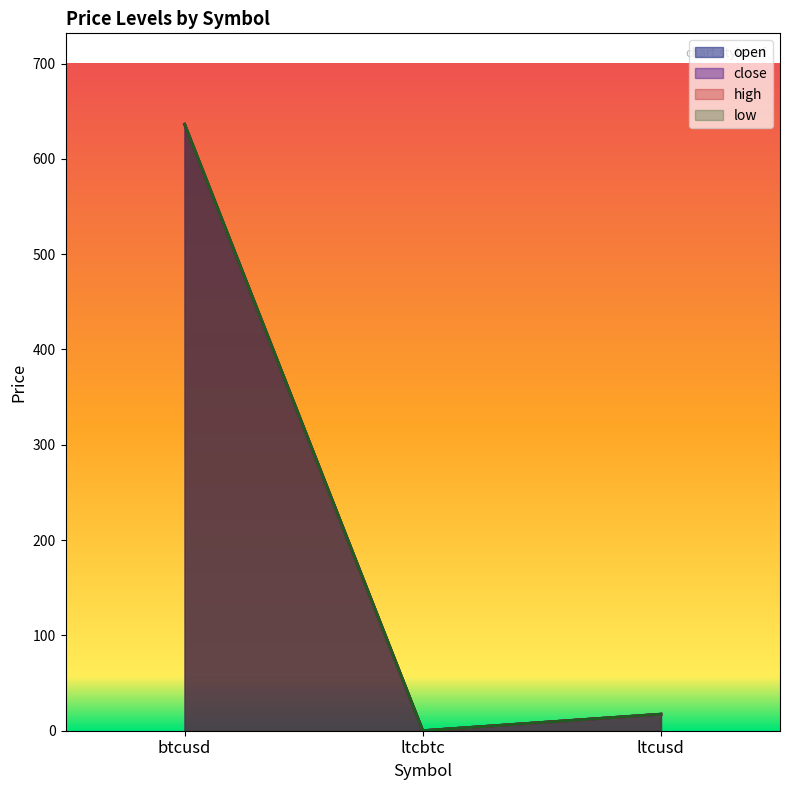

How many data points does each series have?

3